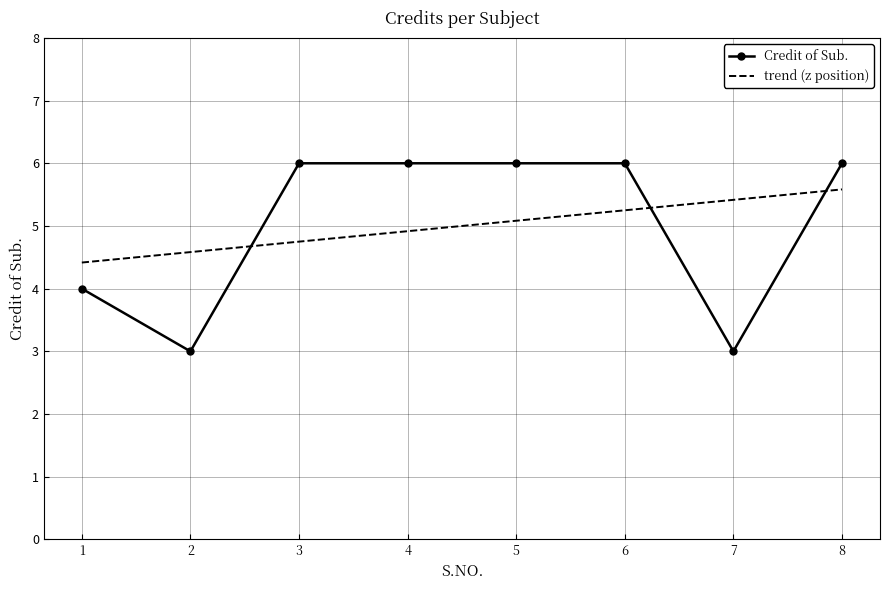

Which series changed the most between 3 and 7?

Credit of Sub.